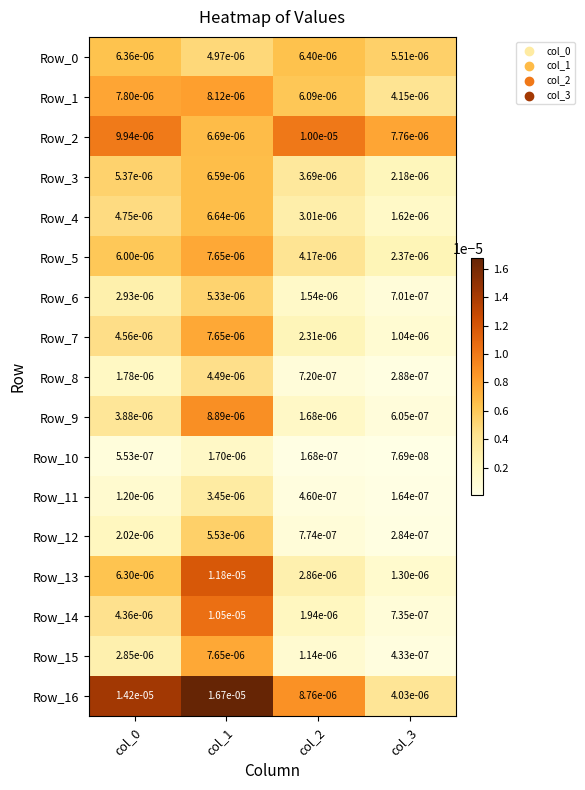

At which category is the sum across all series the highest?

col_1